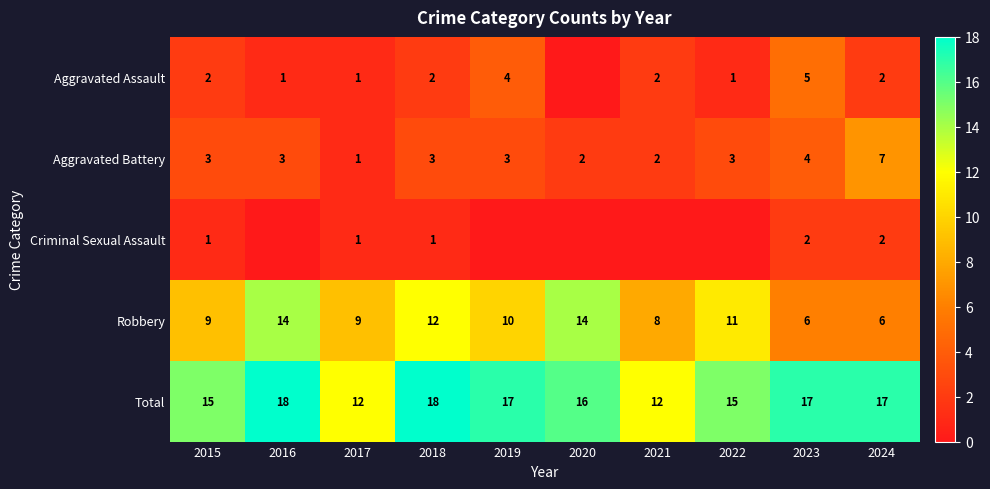

Which series changed the most between 2017 and 2018?

Total